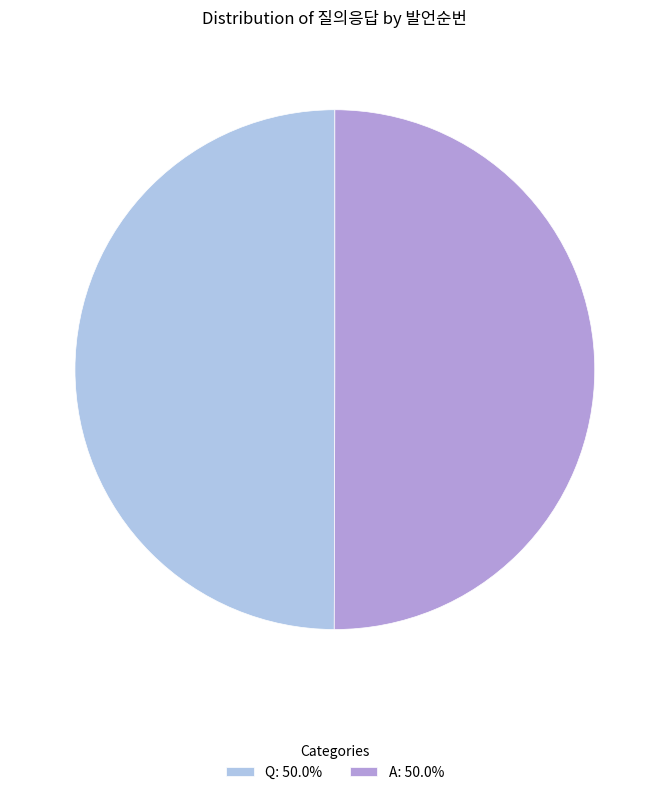

Which slice is the smallest?

Q